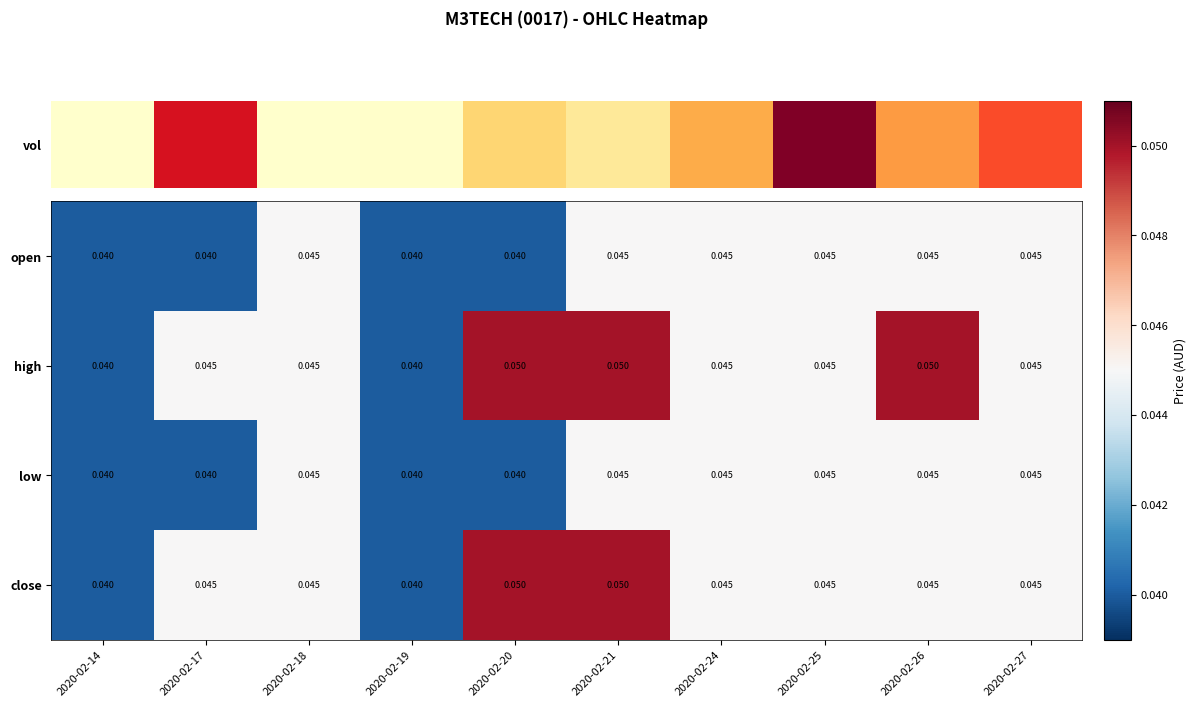

Is the value of high at 2020-02-14 greater than the value of close at 2020-02-26?

No